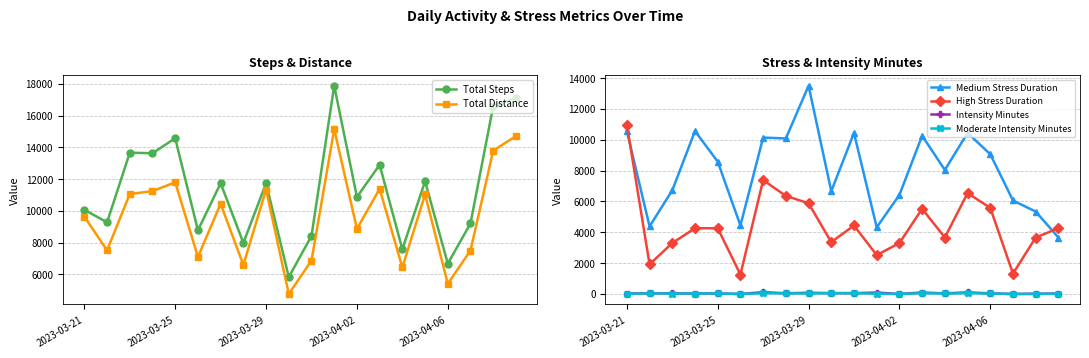

What is the difference between the maximum and minimum values in the Total Steps series?

12039